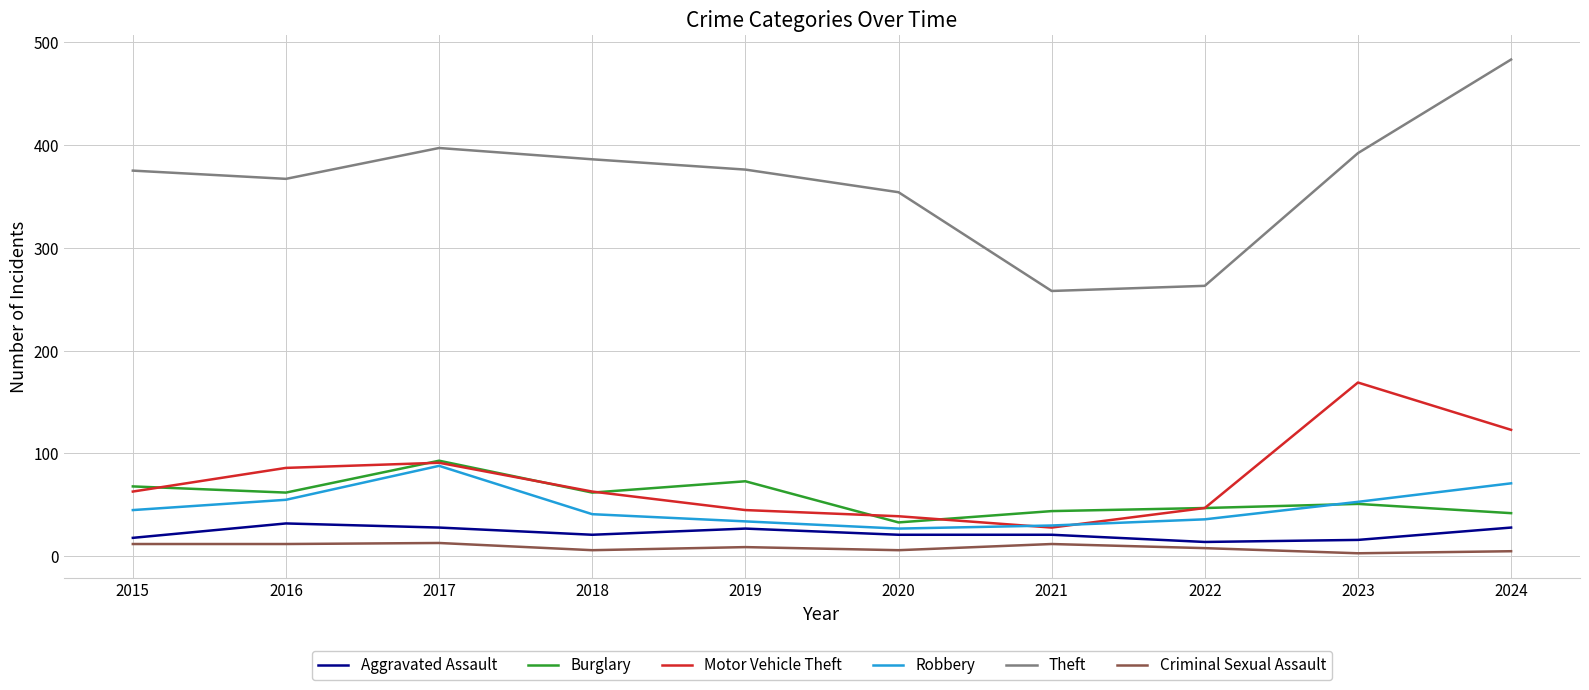

Which series has the largest range (max minus min)?

Theft